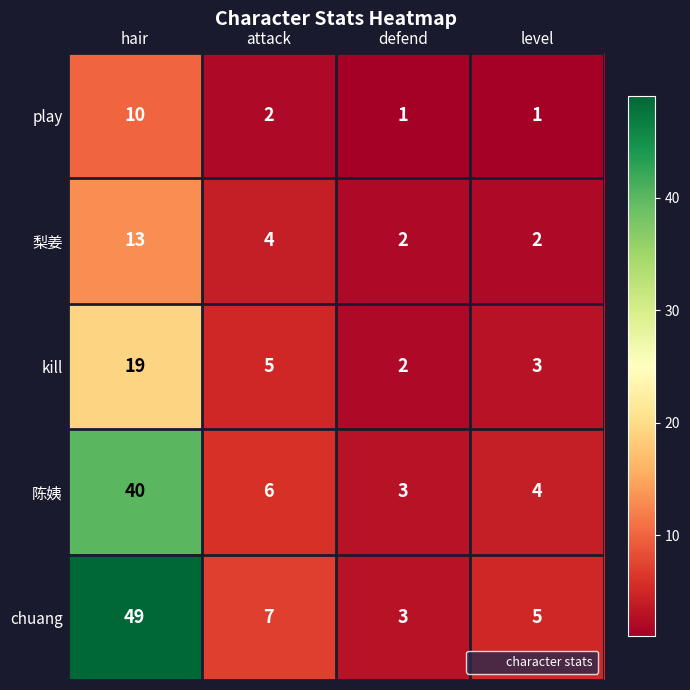

How many categories are shown in the chart?

4